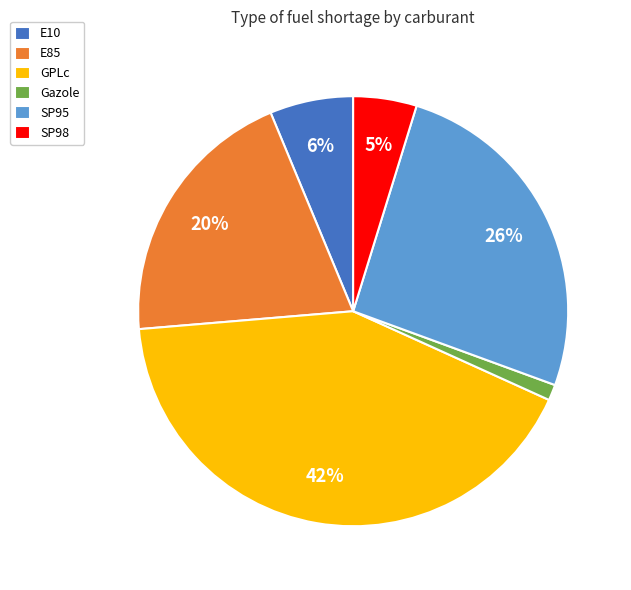

Which has a higher value, SP98 or Gazole?

SP98